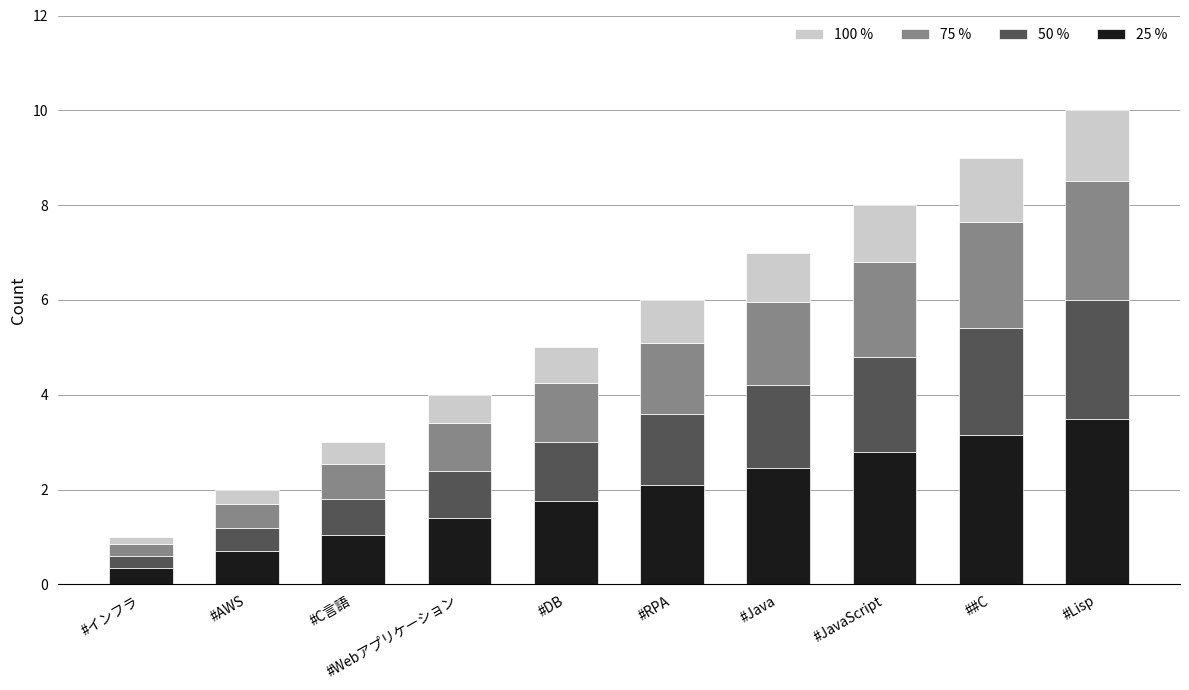

At which category is the sum across all series the highest?

#Lisp